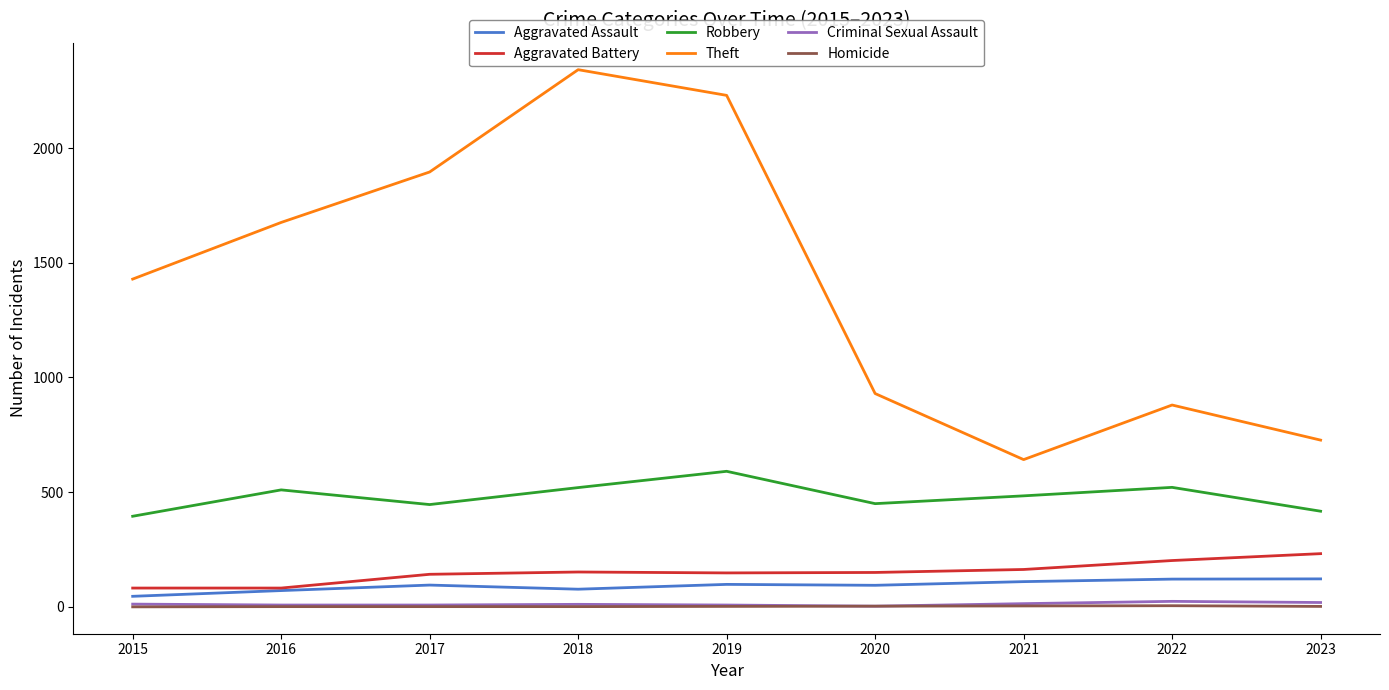

At which category does the chart reach its peak across all series?

2018